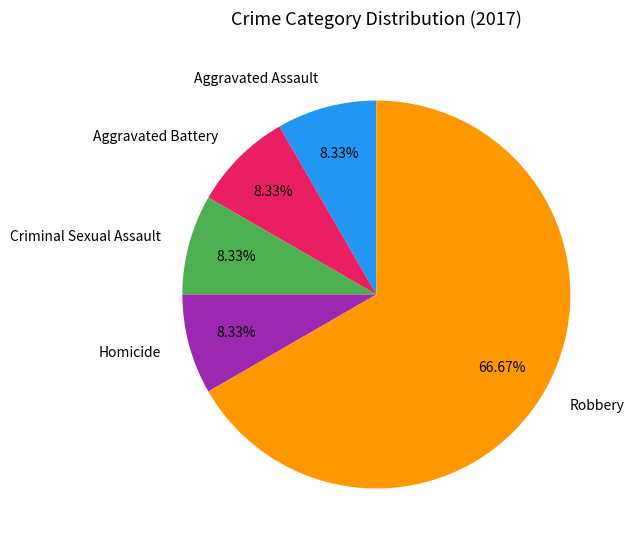

True or false: Robbery accounts for 67% of the total.

True